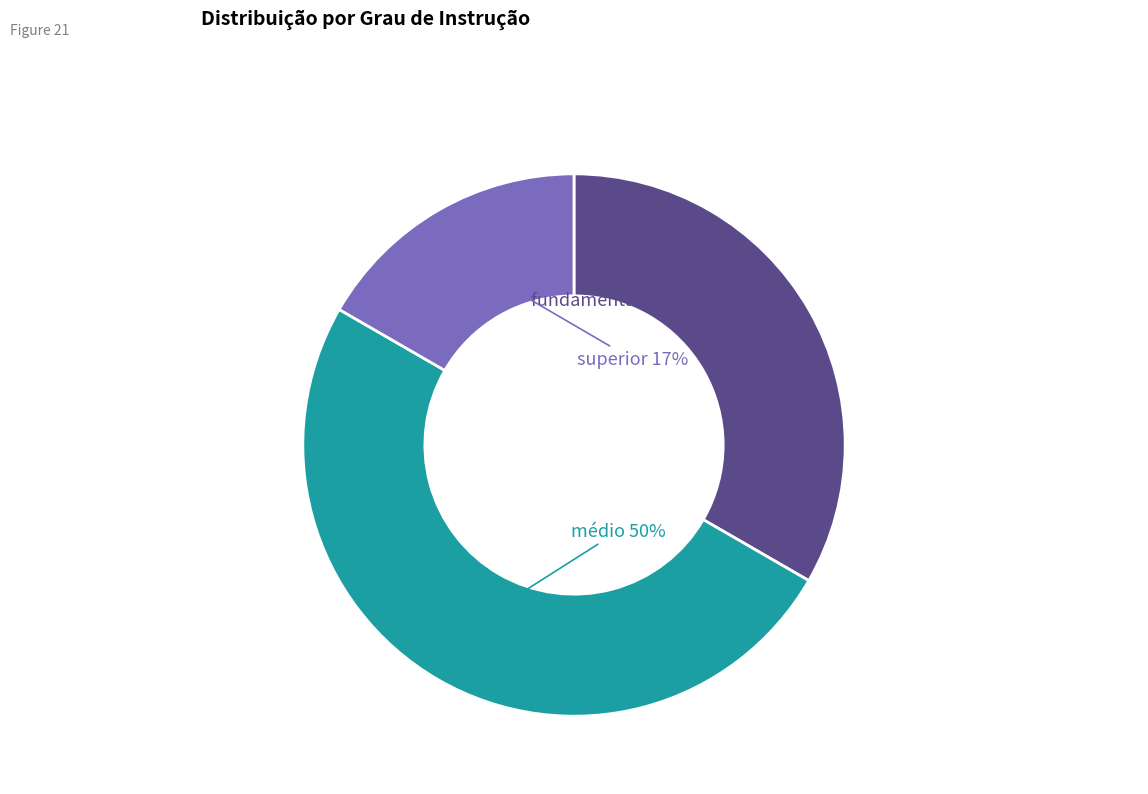

Rank the categories by value from highest to lowest.

médio, fundamental, superior